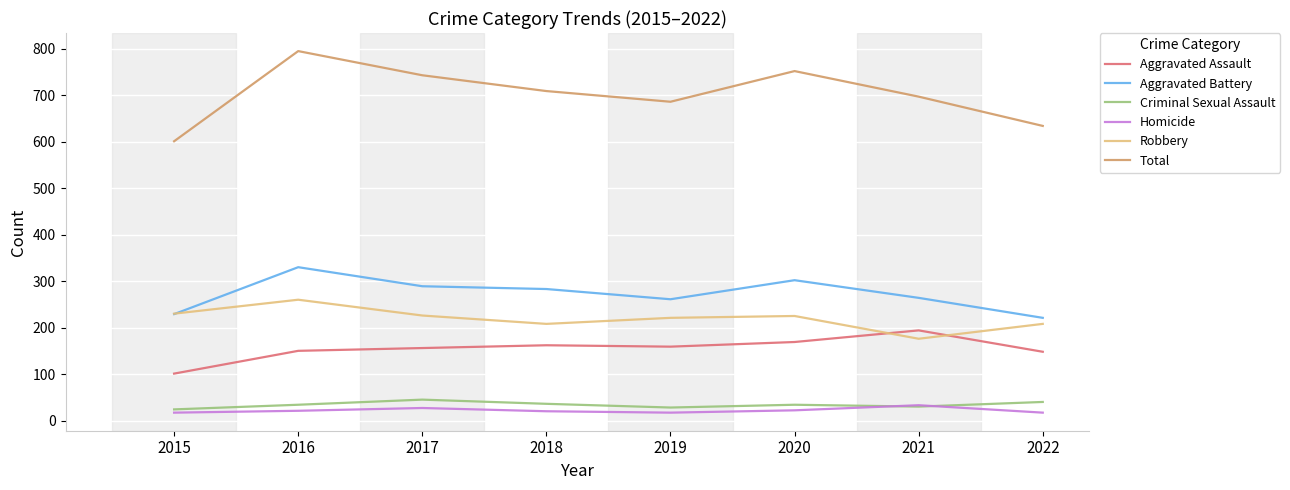

True or false: Aggravated Battery and Aggravated Assault cross at least once.

False